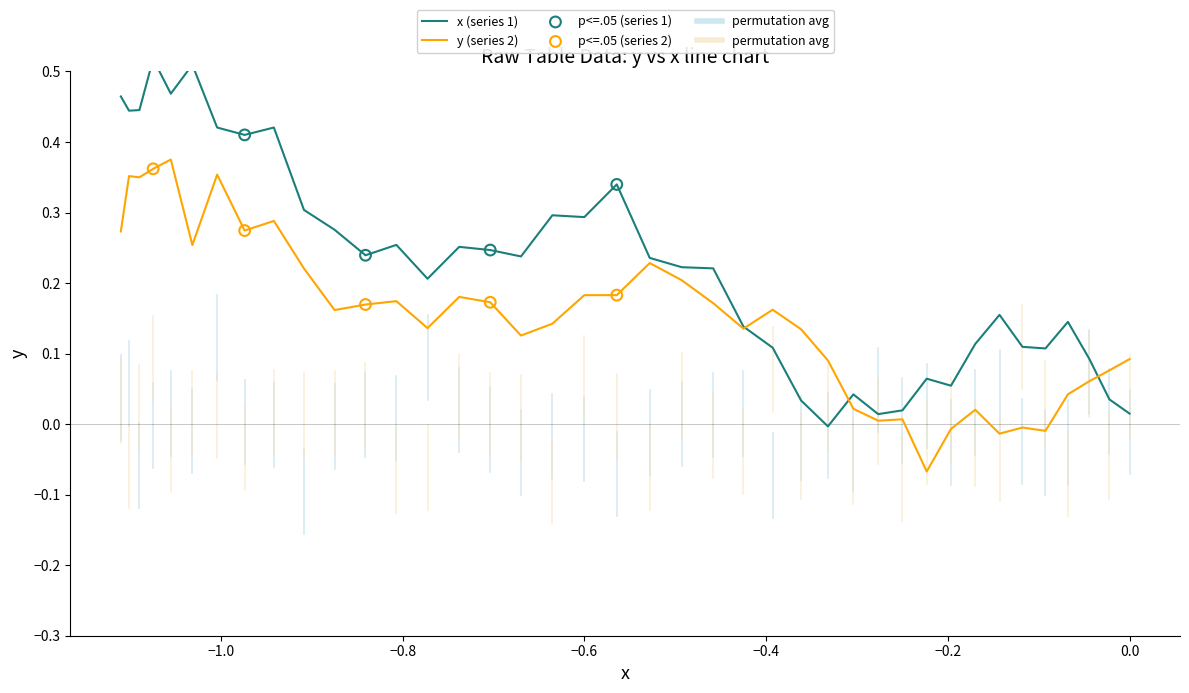

Which series contains the highest Y value?

x (series 1)